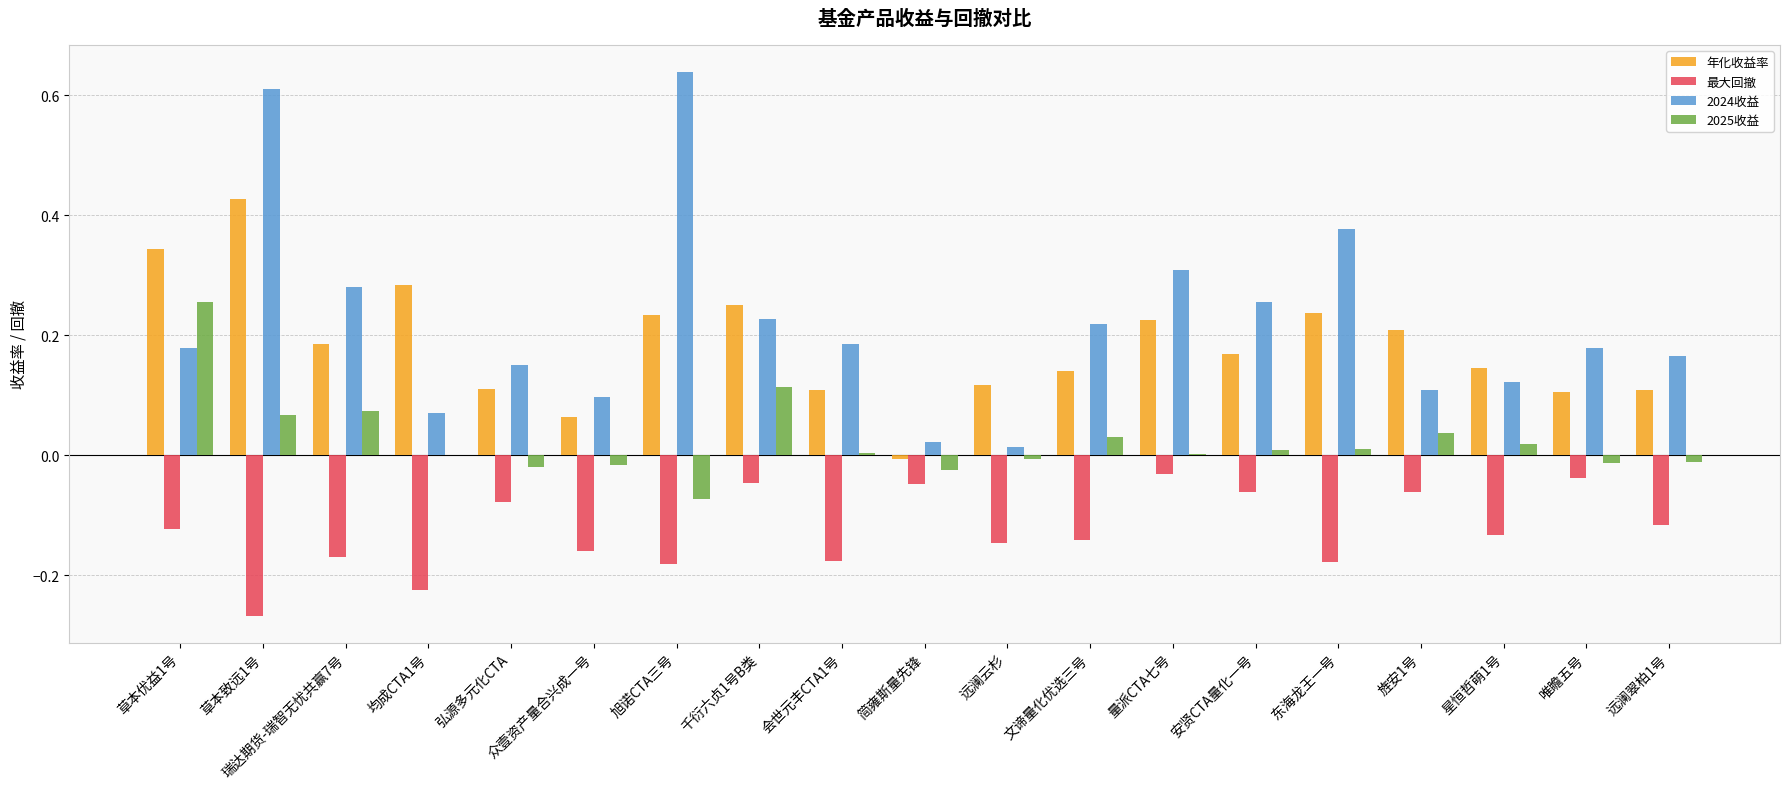

Which series has the largest range (max minus min)?

2024收益